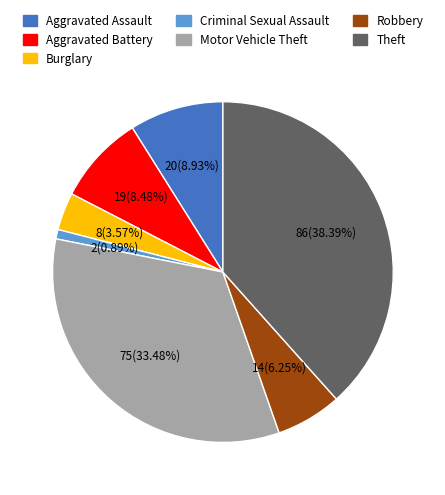

Is it true that Aggravated Battery is 20% of the pie?

False